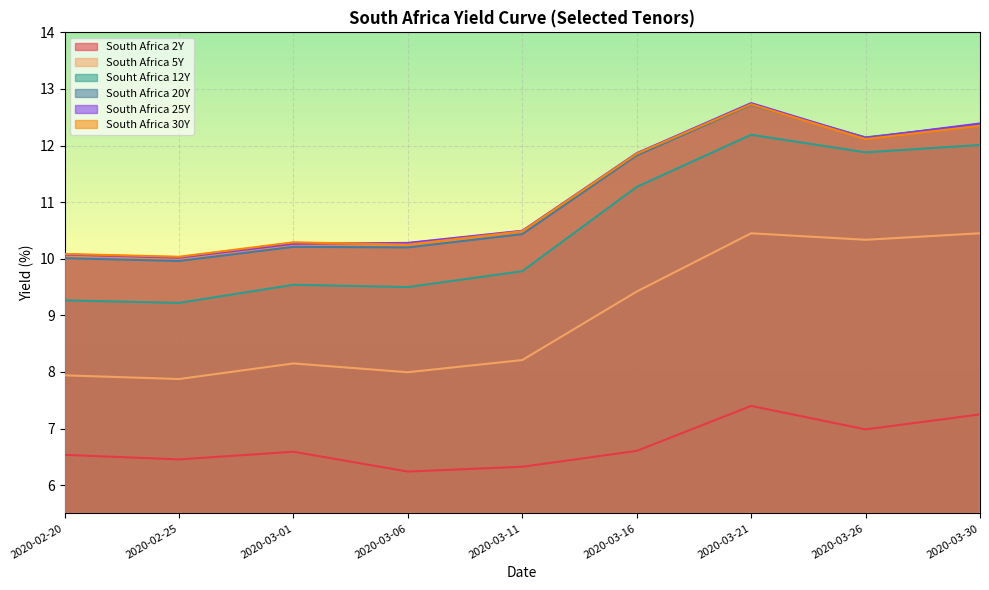

How many lines are shown in the chart?

6